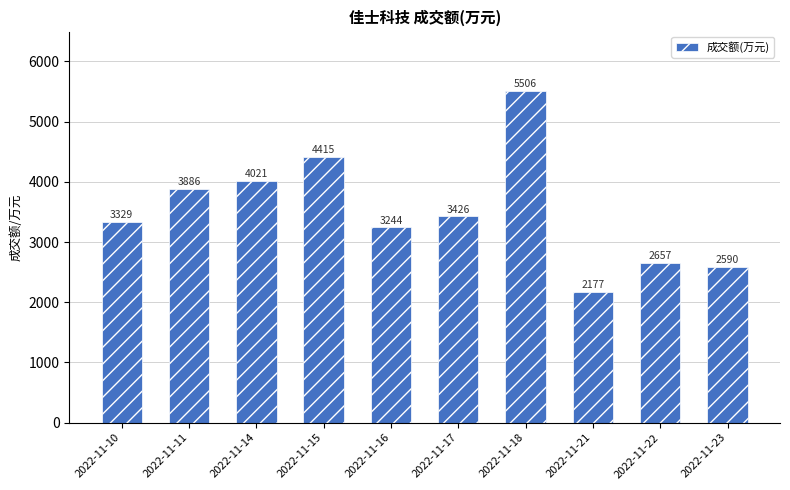

Does the chart contain any negative values?

No